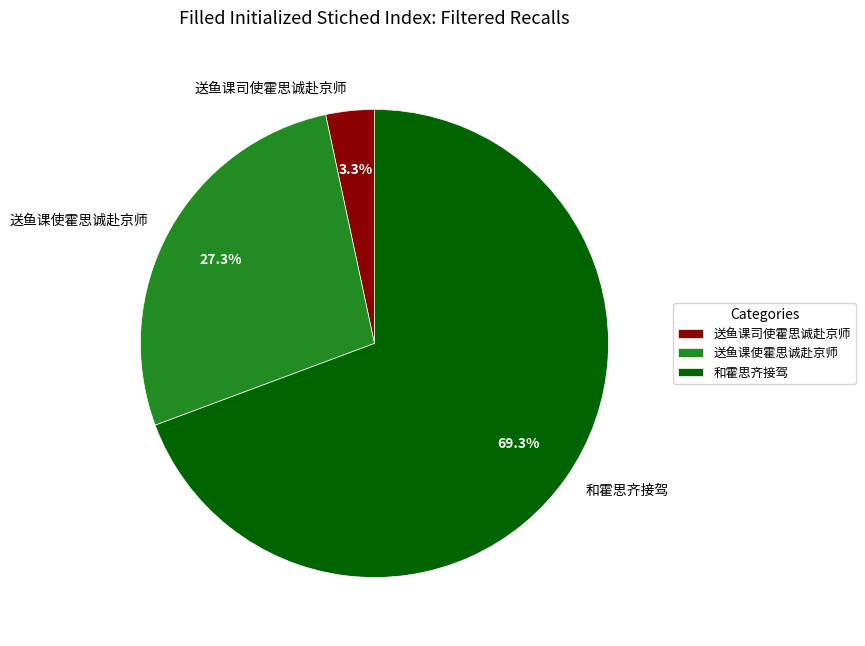

To the nearest percent, what percentage of the pie is 送鱼课司使霍思诚赴京师?

3%